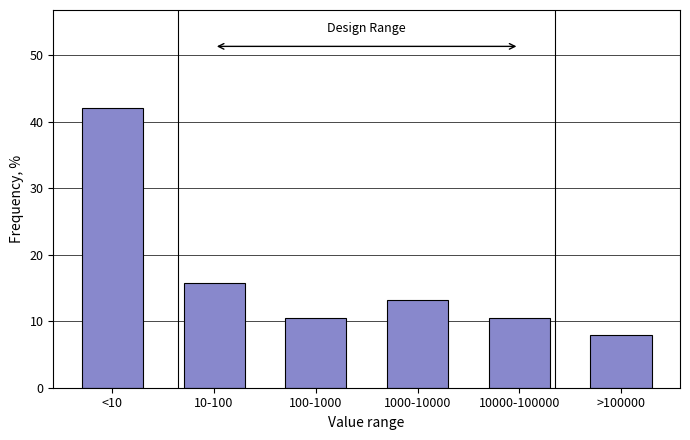

Reading left to right, list all the values displayed in this chart.

42.1	15.8	10.5	13.2	10.5	7.9